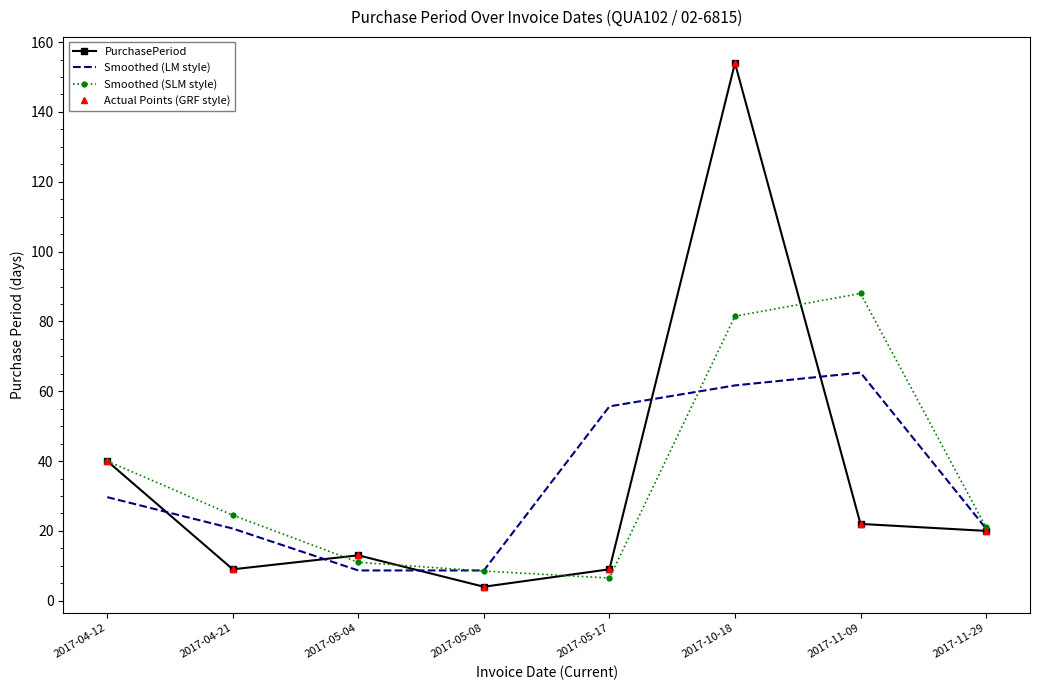

What is the sum of the Actual Points (GRF style) values at 2017-04-12 and 2017-11-09?

62.0